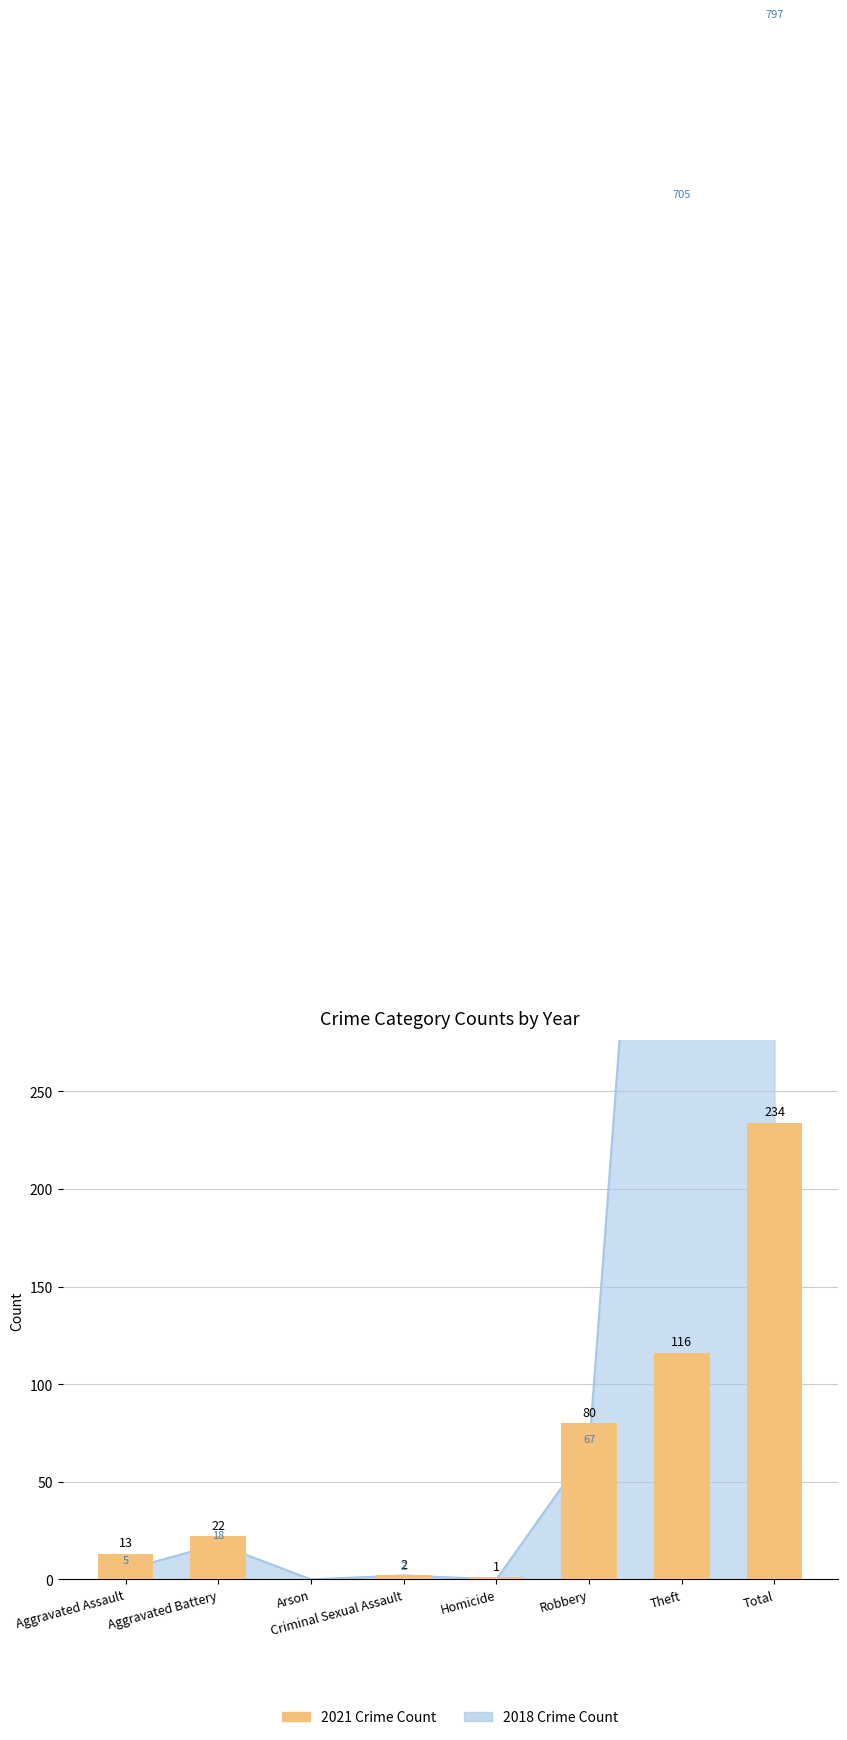

How many bars are there in total?

8